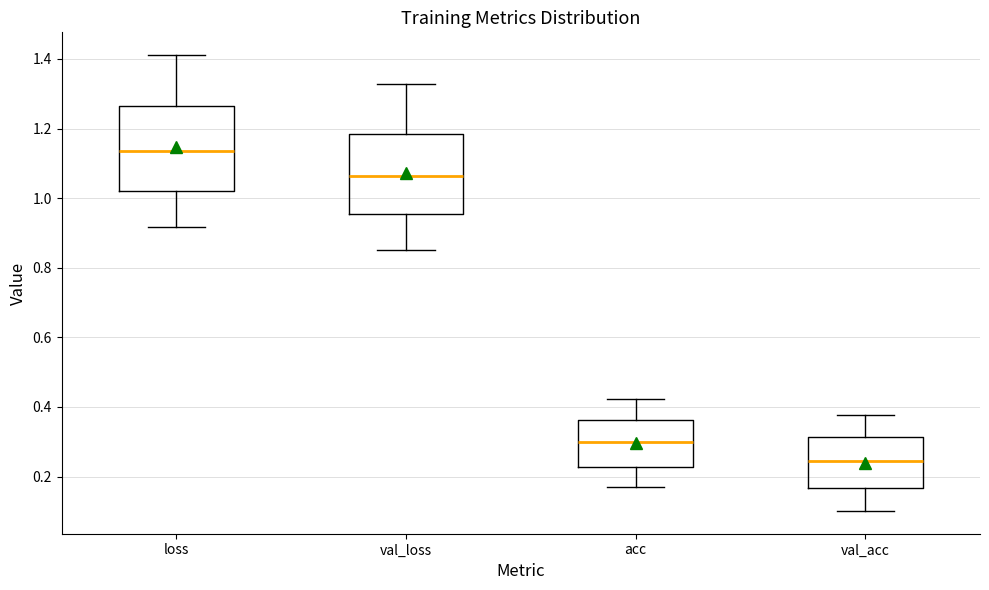

Reading left to right, transcribe this box plot: for each box, give where its median line is, the range the box spans, and where its two whiskers end, as read against the y-axis. The values are not printed on the chart, so give them approximately, as read against the axis.

loss: median 1.14, box 1.02 to 1.26, whiskers 0.92 to 1.42
val_loss: median 1.06, box 0.96 to 1.18, whiskers 0.86 to 1.32
acc: median 0.30, box 0.22 to 0.36, whiskers 0.18 to 0.42
val_acc: median 0.24, box 0.16 to 0.32, whiskers 0.10 to 0.38